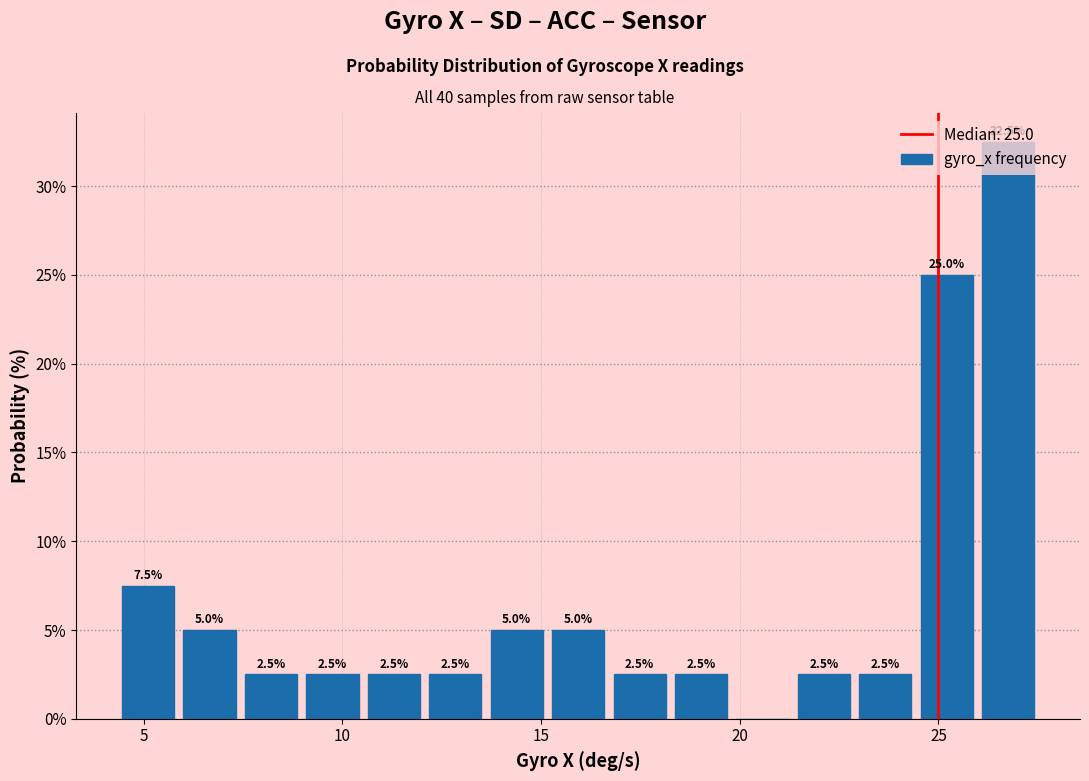

Around what value on the x-axis is the tallest bar? Give the approximate position of its centre, as read against the axis.

27.0